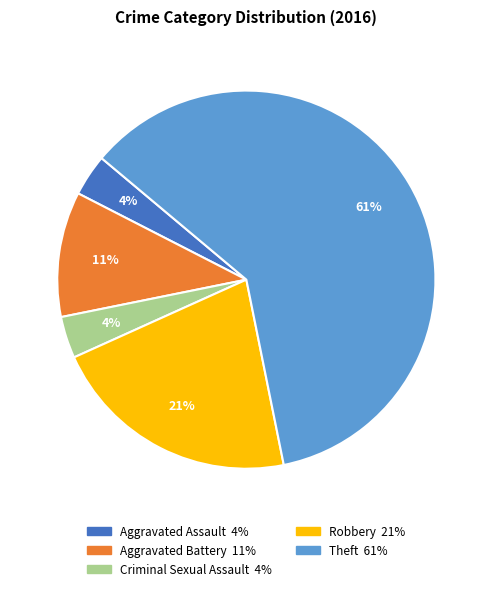

What is the majority slice?

Theft